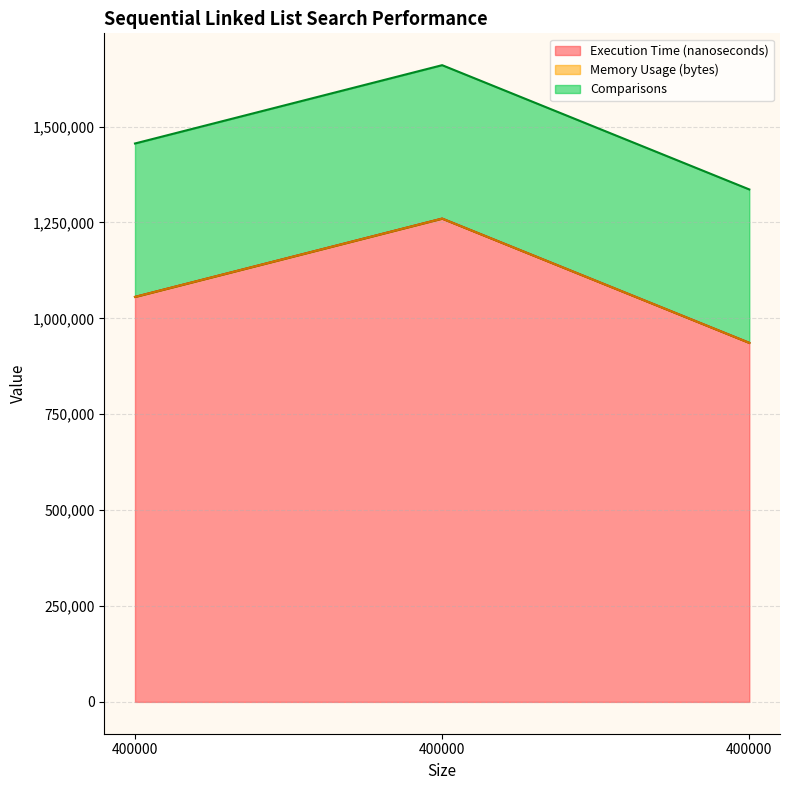

How many lines are shown in the chart?

3